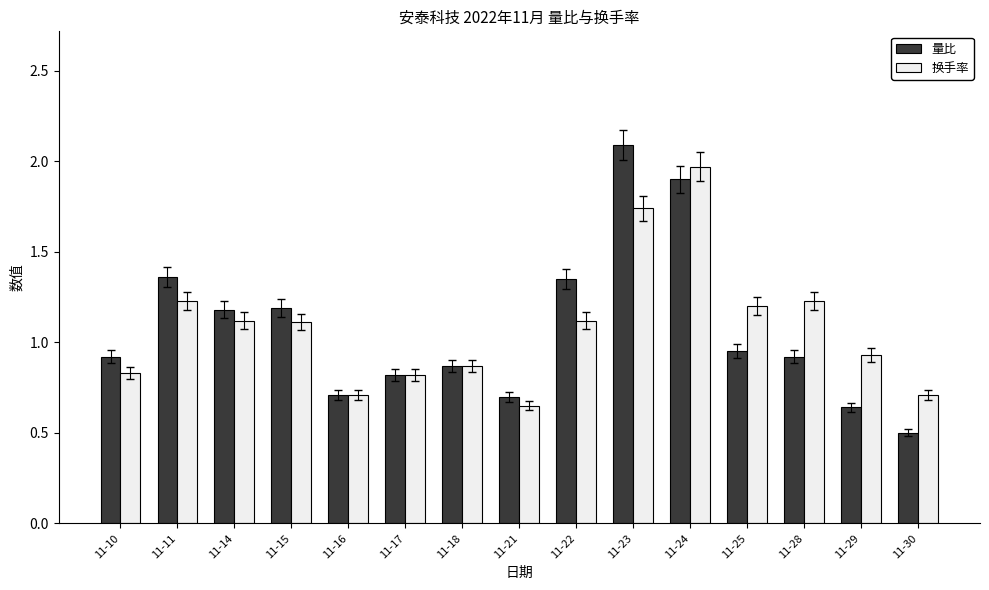

At how many categories does at least one series exceed 0?

15